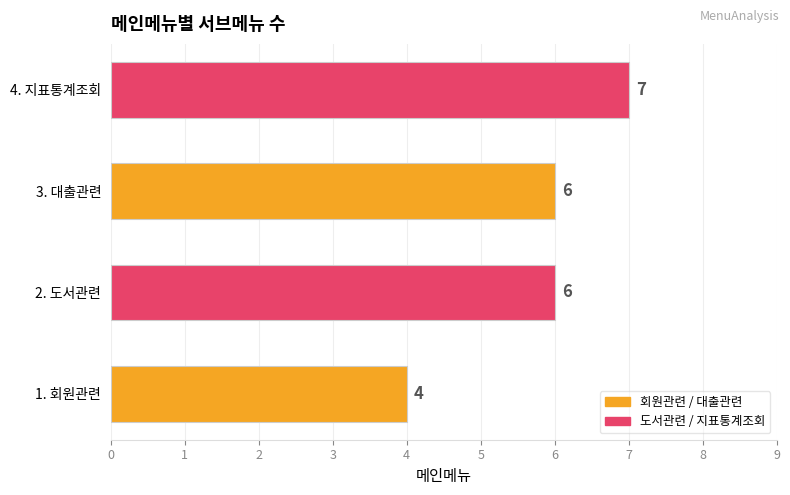

Reading bottom to top, what are all the values shown in this chart?

4	6	6	7